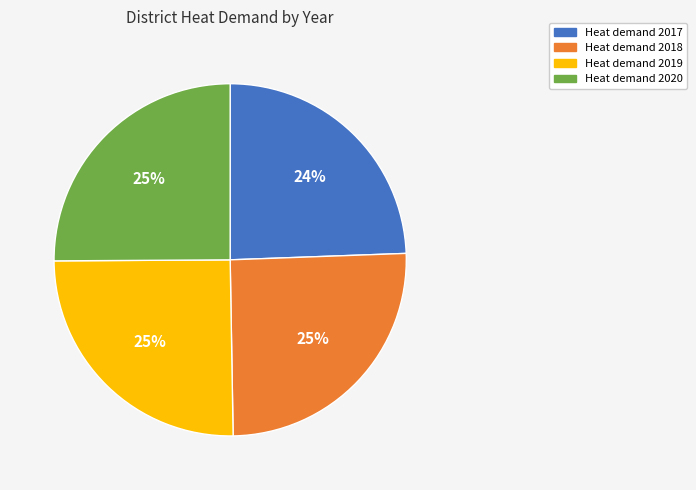

What is the ratio of the value at Heat demand 2020 to the value at Heat demand 2018?

1.0